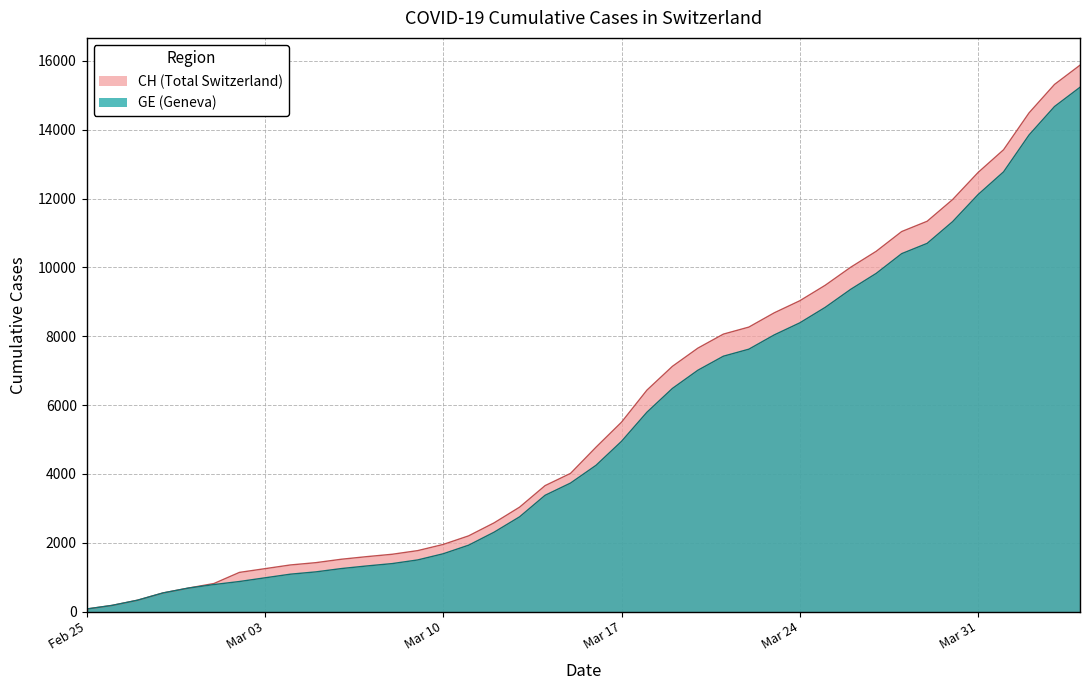

How many lines are shown in the chart?

2